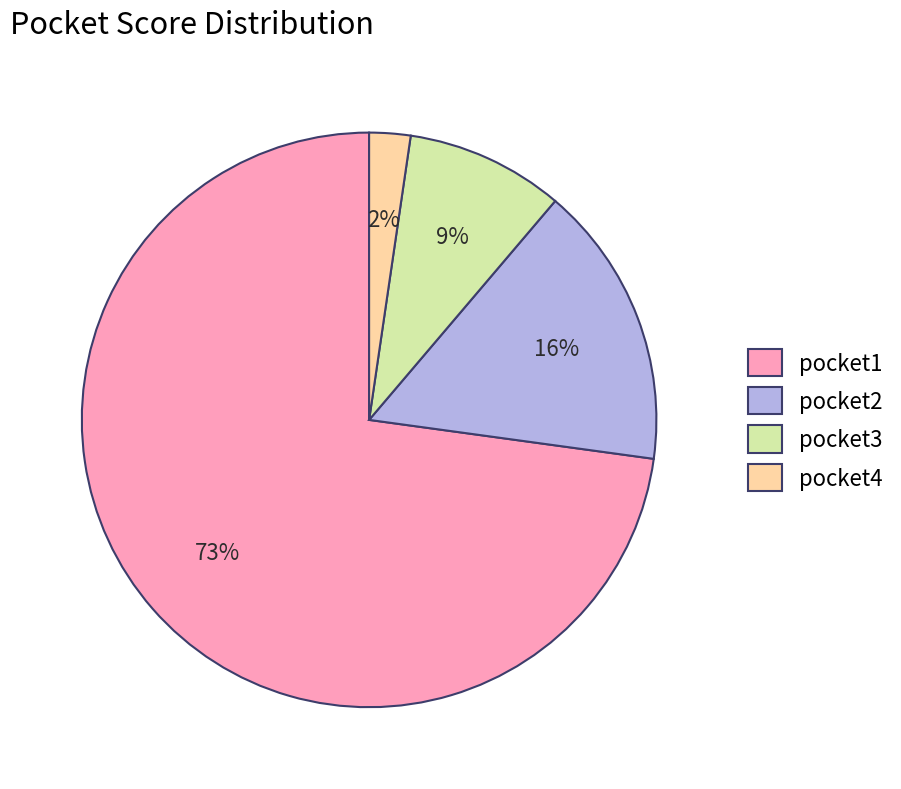

Does pocket4 account for over 50% of the chart?

No